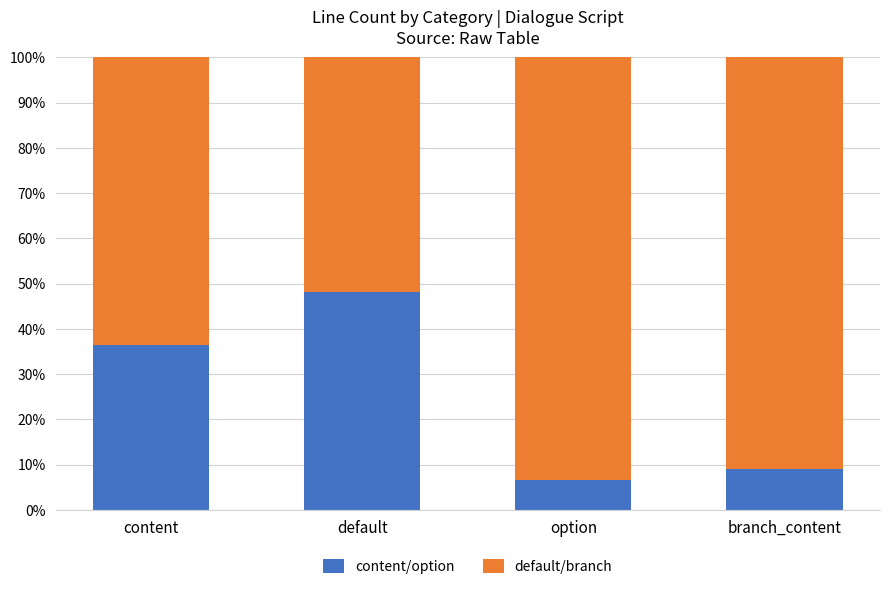

What is the minimum value for content/option?

6.5